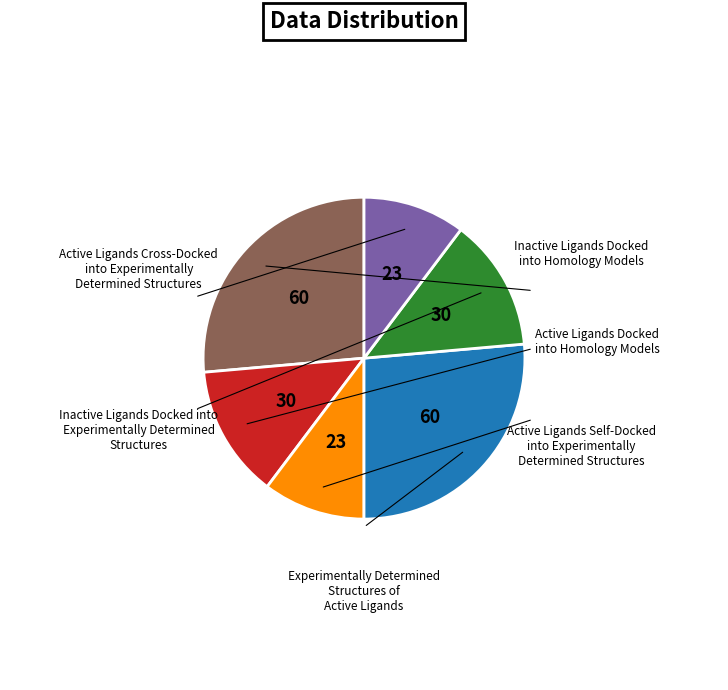

Is there a majority slice in this chart?

No